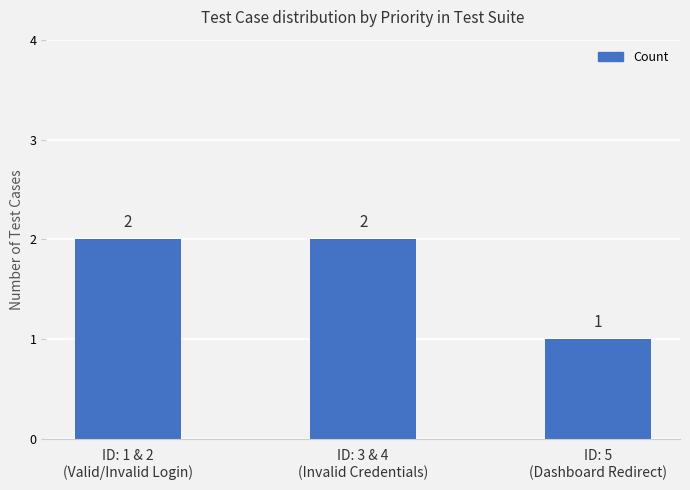

Count the number of categories in the chart.

3